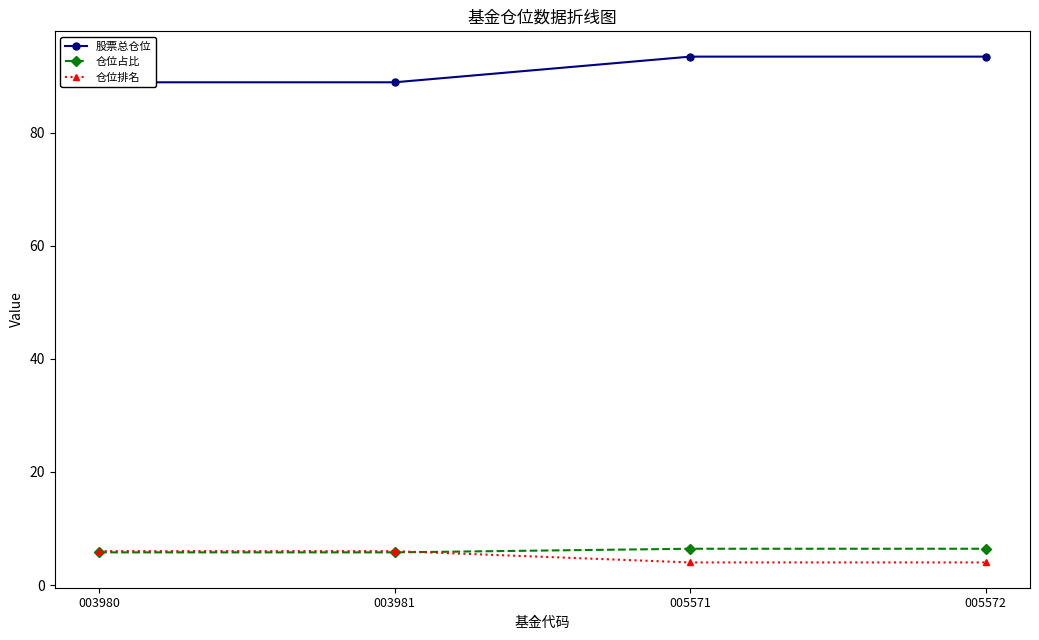

How many lines are shown in the chart?

3